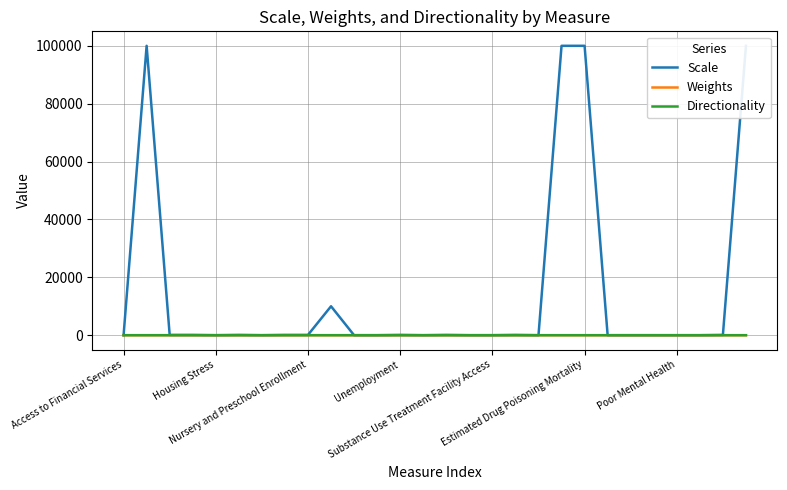

The value of Directionality at Substance Use Treatment Facility Access is 0.7. True or false?

False